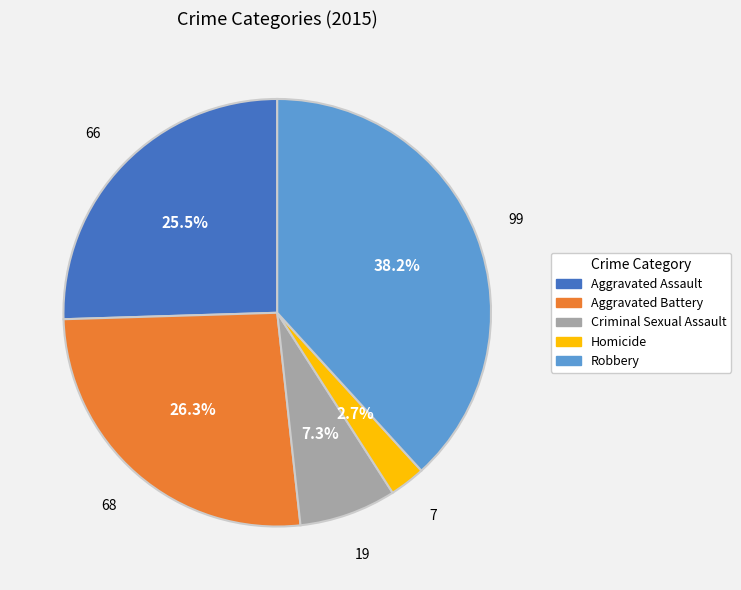

The Criminal Sexual Assault slice represents 7% of the pie. True or false?

True